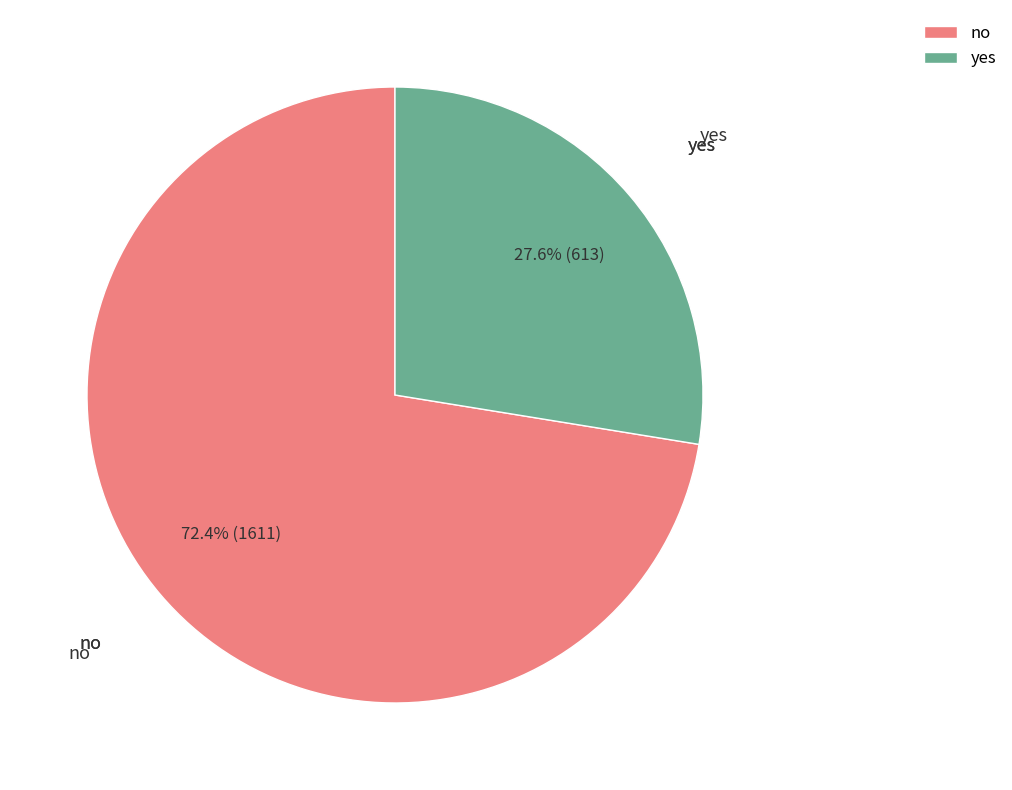

To the nearest percent, what is the difference between the largest and smallest slice percentages?

45%